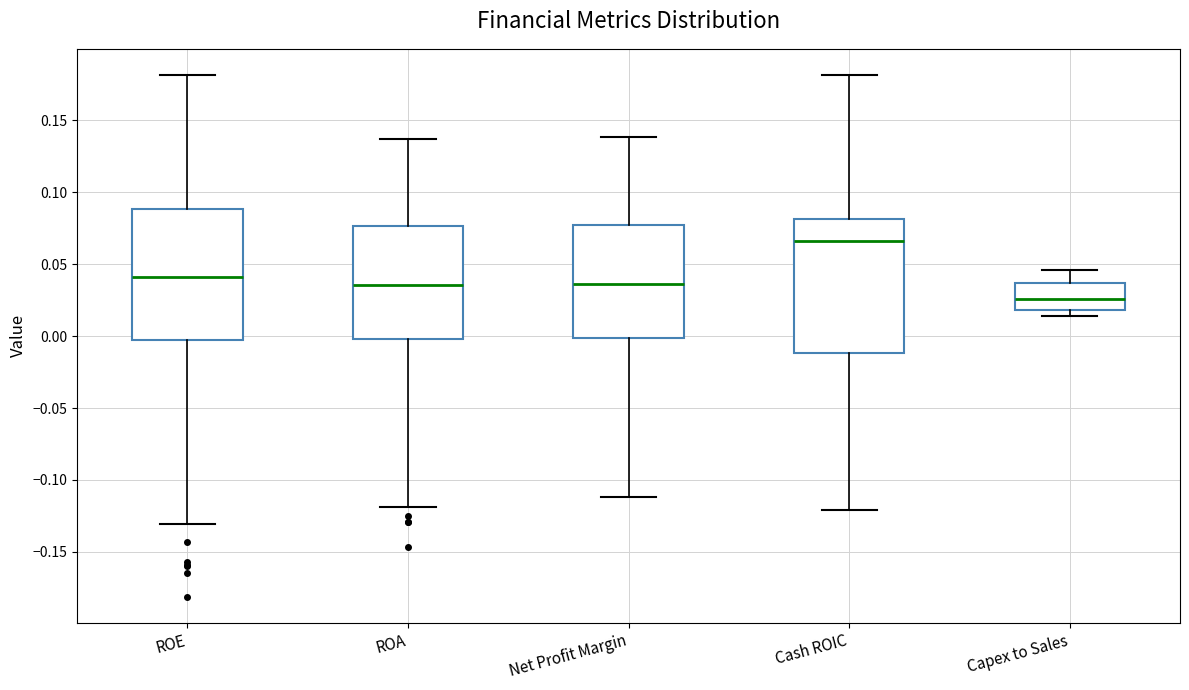

Where does the median line of the box for Net Profit Margin sit on the y-axis? The values are not printed on the chart, so give them approximately, as read against the axis.

0.035